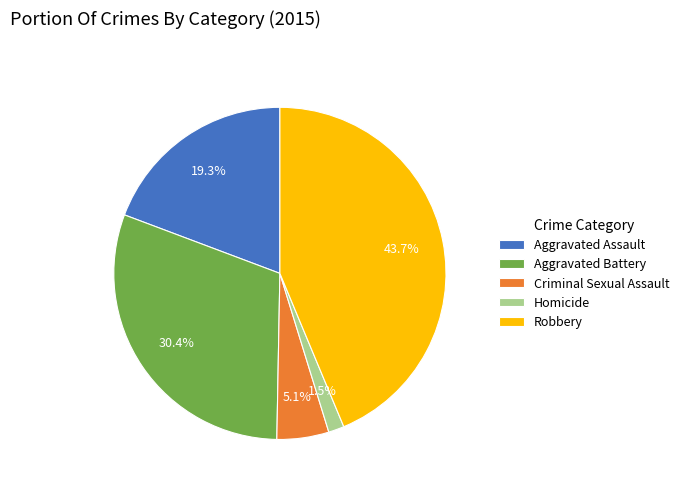

True or false: Robbery accounts for 44% of the total.

True